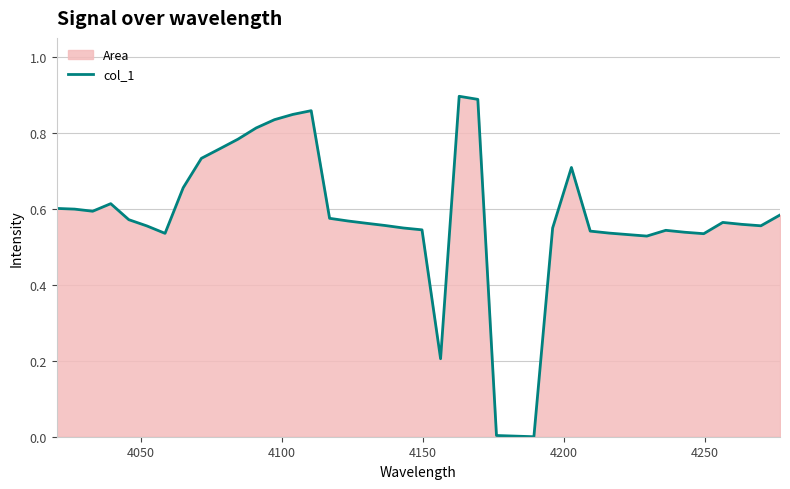

Reading left to right, list all the values displayed in this chart.

0.6	0.6	0.6	0.6	0.6	0.6	0.5	0.7	0.7	0.8	0.8	0.8	0.8	0.8	0.9	0.6	0.6	0.6	0.6	0.5	0.5	0.2	0.9	0.9	0.0	0.0	0.0	0.5	0.7	0.5	0.5	0.5	0.5	0.5	0.5	0.5	0.6	0.6	0.6	0.6